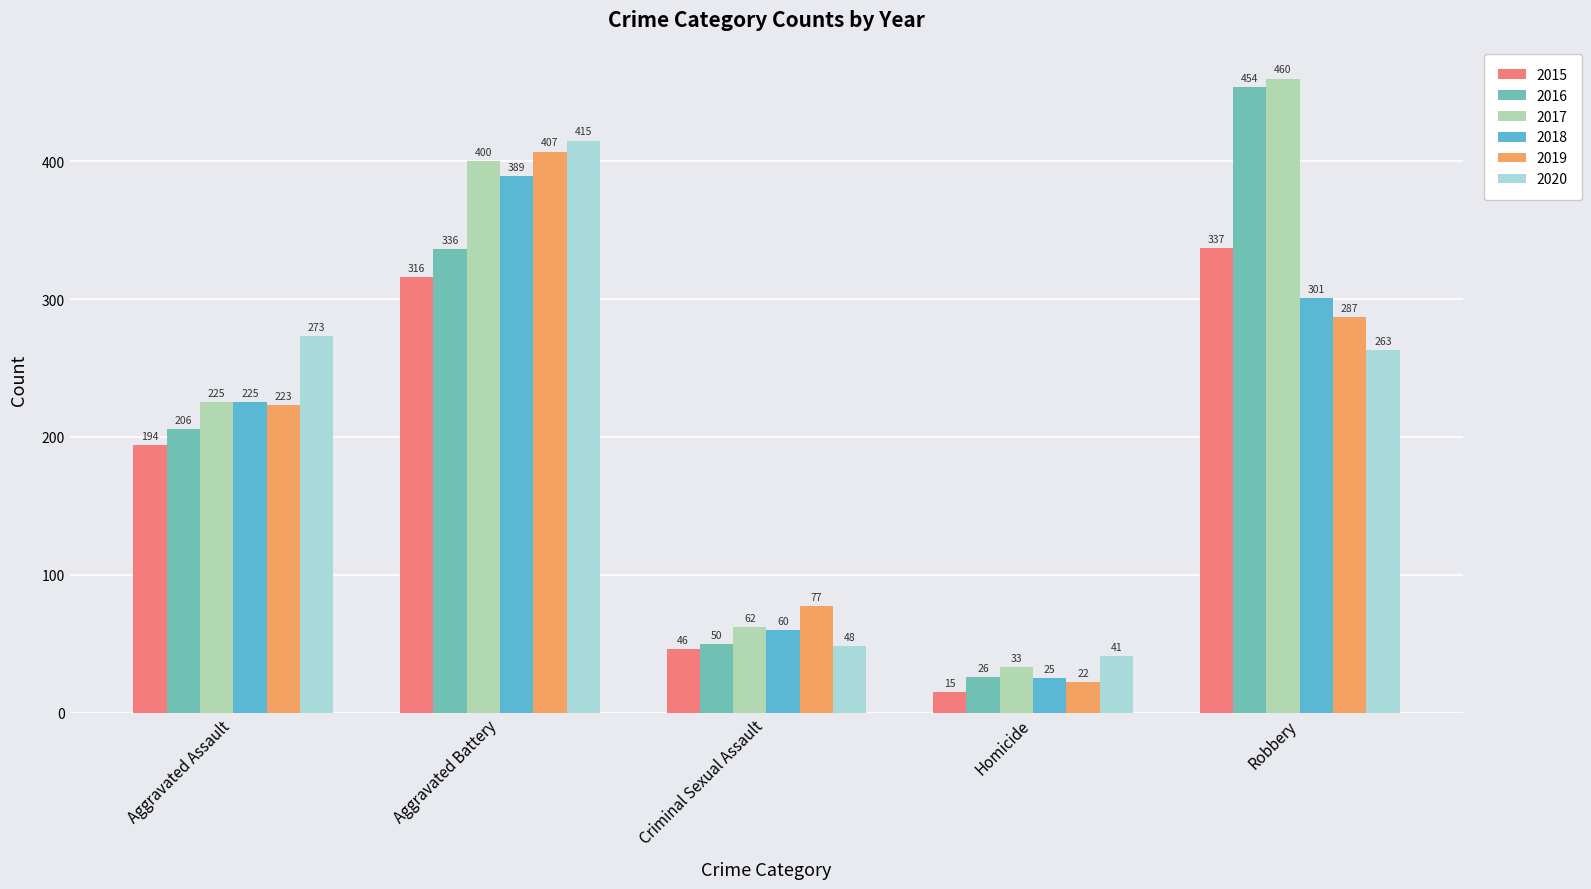

How many series are shown in this chart?

6